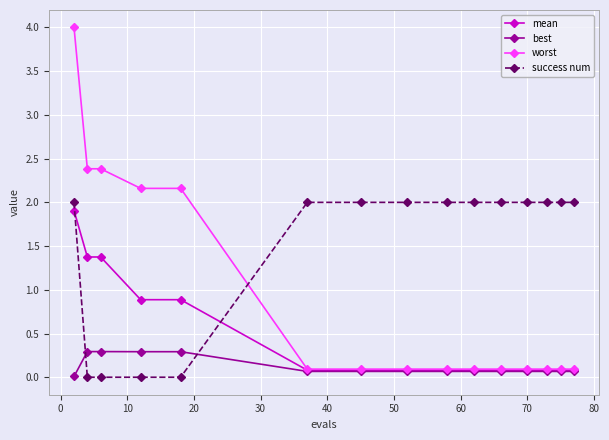

After their last crossing, which series has the higher values: success num or mean?

success num